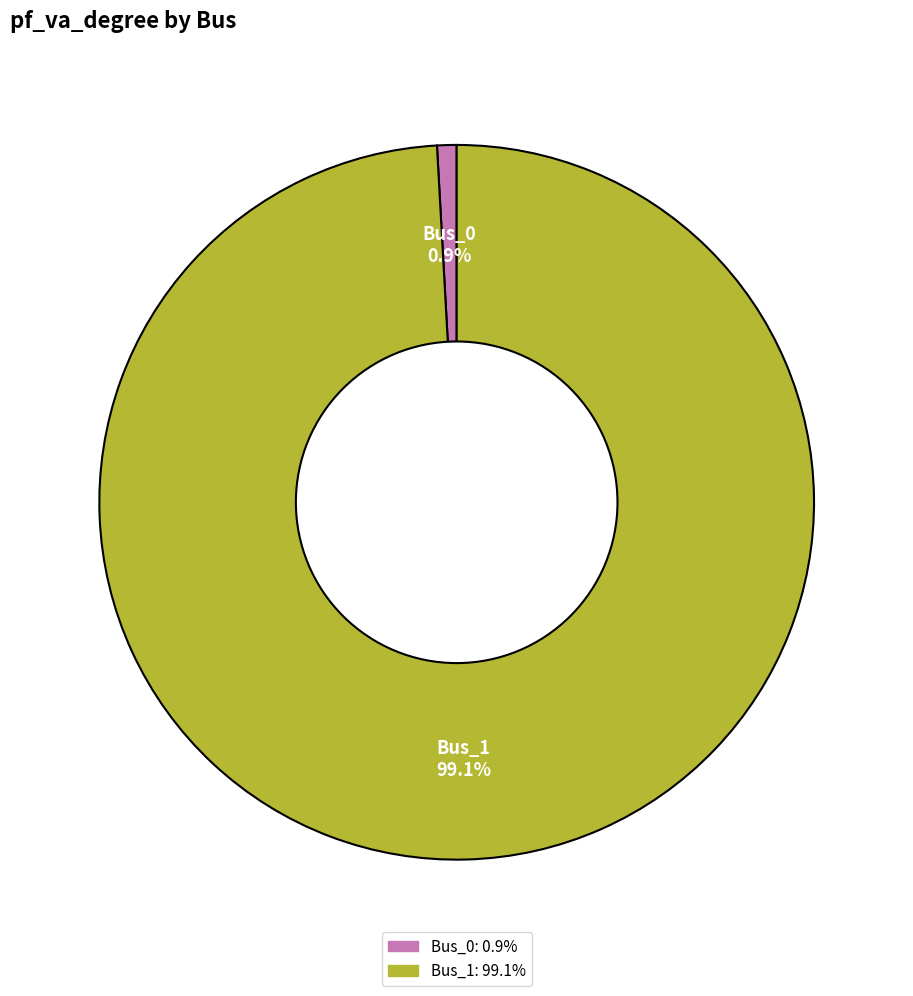

To the nearest percent, what is the average slice percentage?

50%